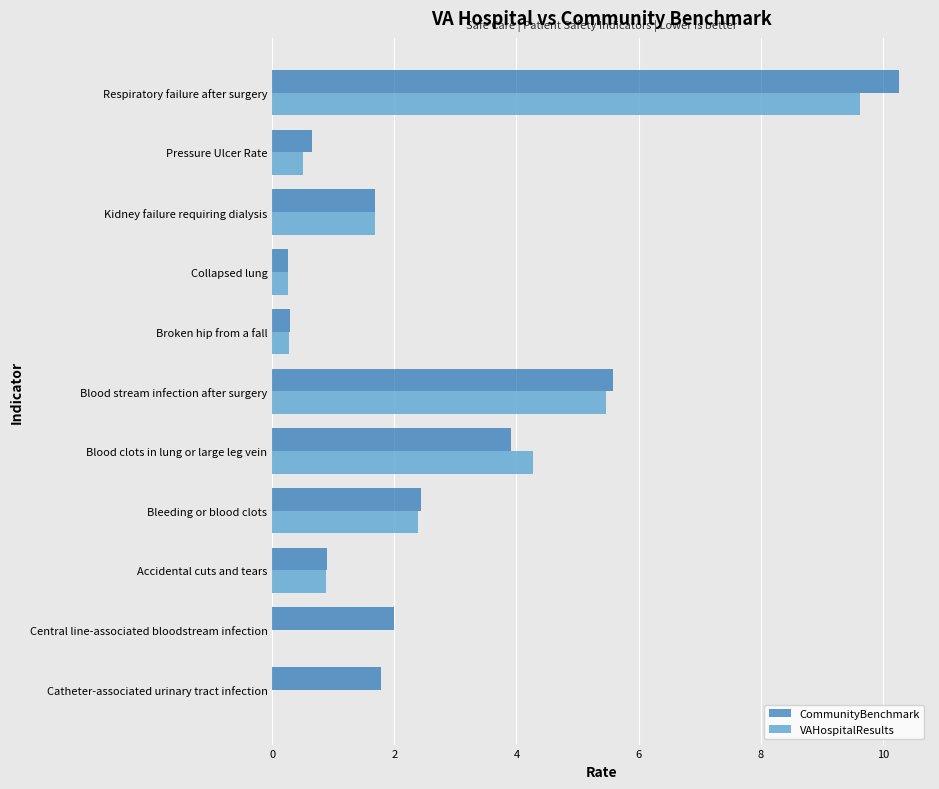

What is the sum of the CommunityBenchmark values at Central line-associated bloodstream infection and Pressure Ulcer Rate?

2.6